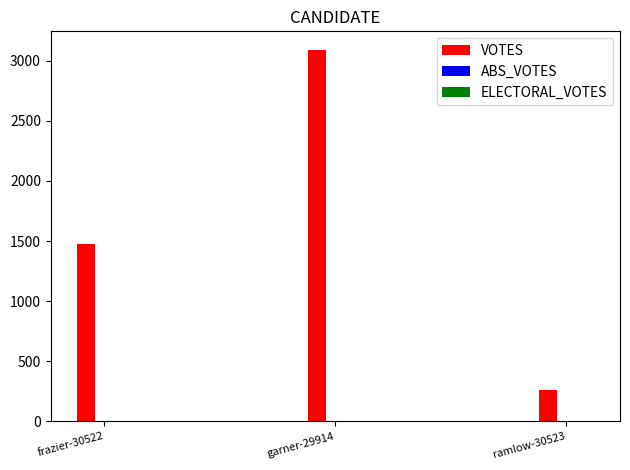

Reading left to right, extract all data points from this chart.

1475	3089	260